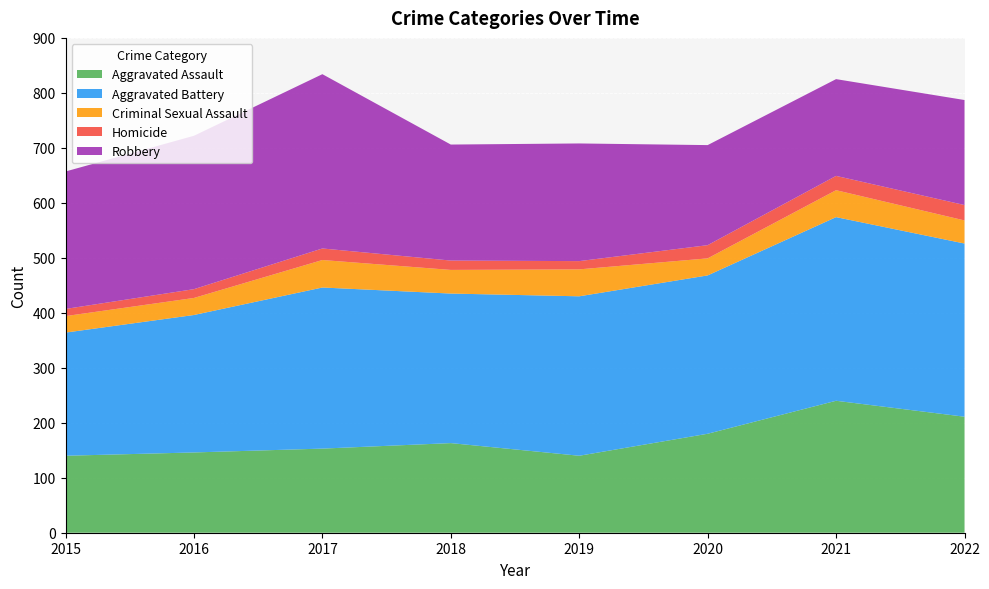

Reading left to right, transcribe all the data shown in this chart.

Aggravated Assault: 140	146	153	163	140	180	240	211
Aggravated Battery: 224	250	293	272	290	288	334	315
Criminal Sexual Assault: 30	31	50	43	49	31	49	42
Homicide: 13	16	21	17	15	24	26	28
Robbery: 250	279	317	211	214	182	176	191